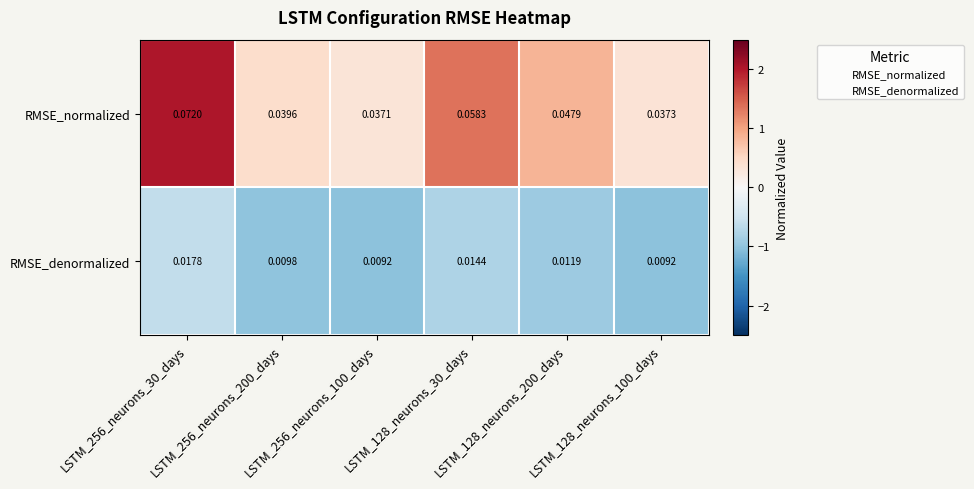

At which category is the sum across all series the highest?

LSTM_256_neurons_30_days